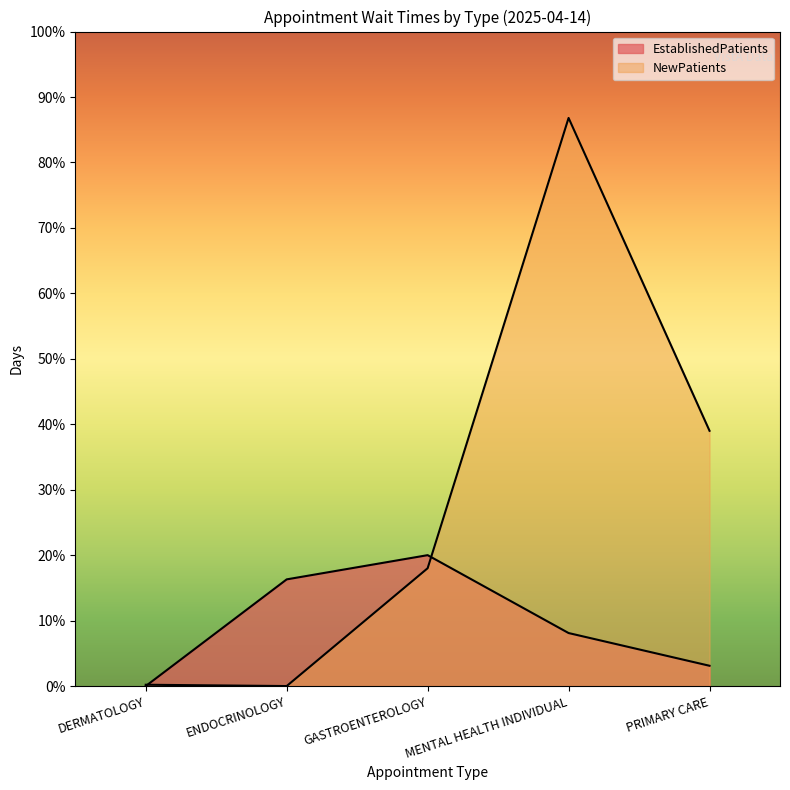

Rank the categories by EstablishedPatients value from lowest to highest.

DERMATOLOGY, PRIMARY CARE, MENTAL HEALTH INDIVIDUAL, ENDOCRINOLOGY, GASTROENTEROLOGY